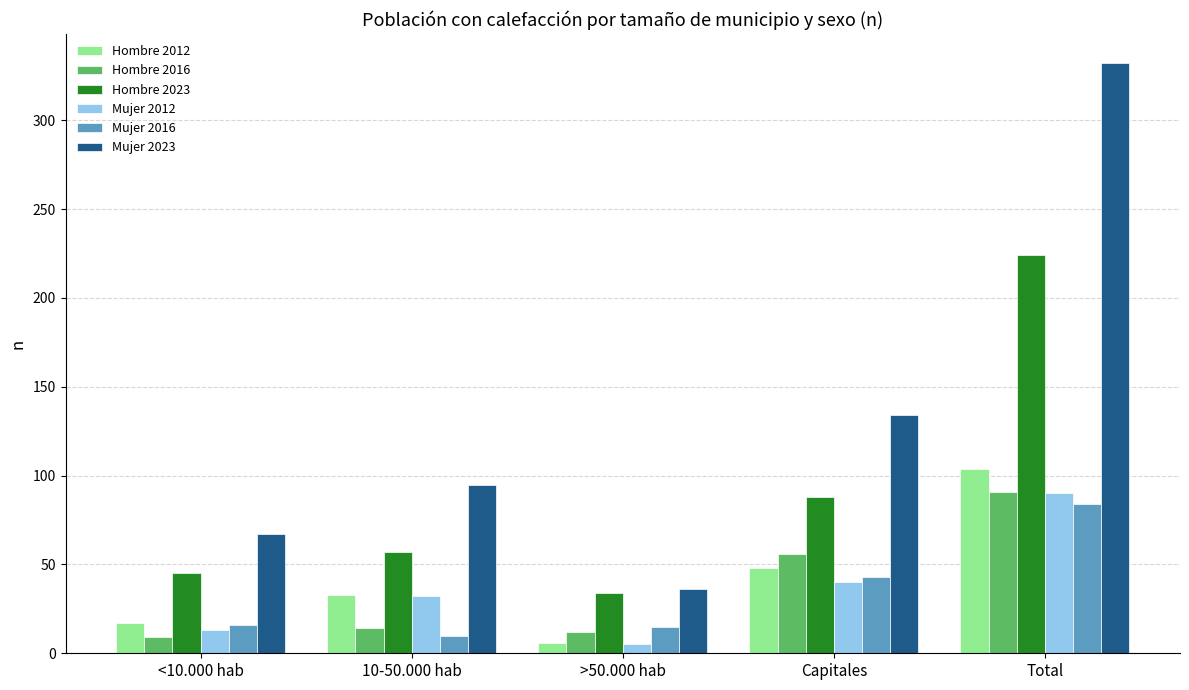

What is the total value across all series at 10-50.000 hab?

241